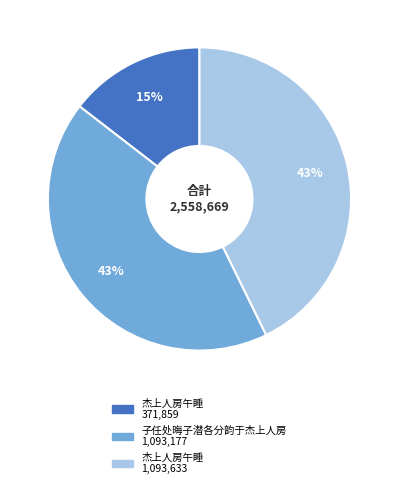

How many slices are in this pie chart?

3